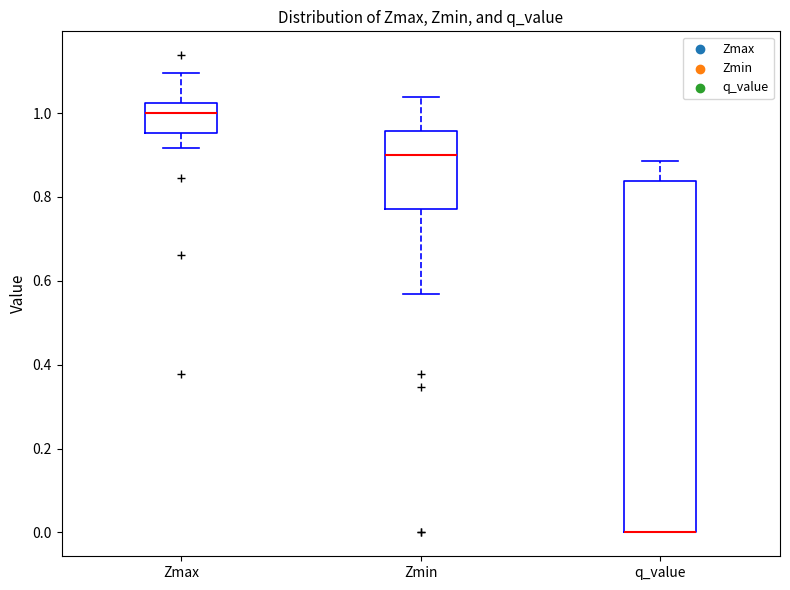

Comparing the boxes themselves (not the whiskers), which one is the tallest?

q_value